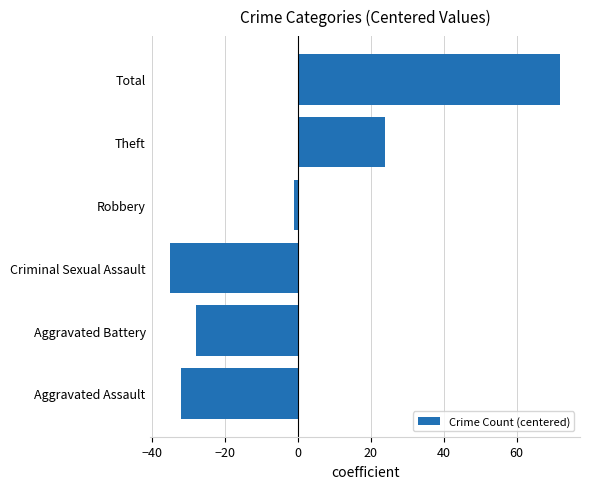

Is it true that the value at Total is 72?

True